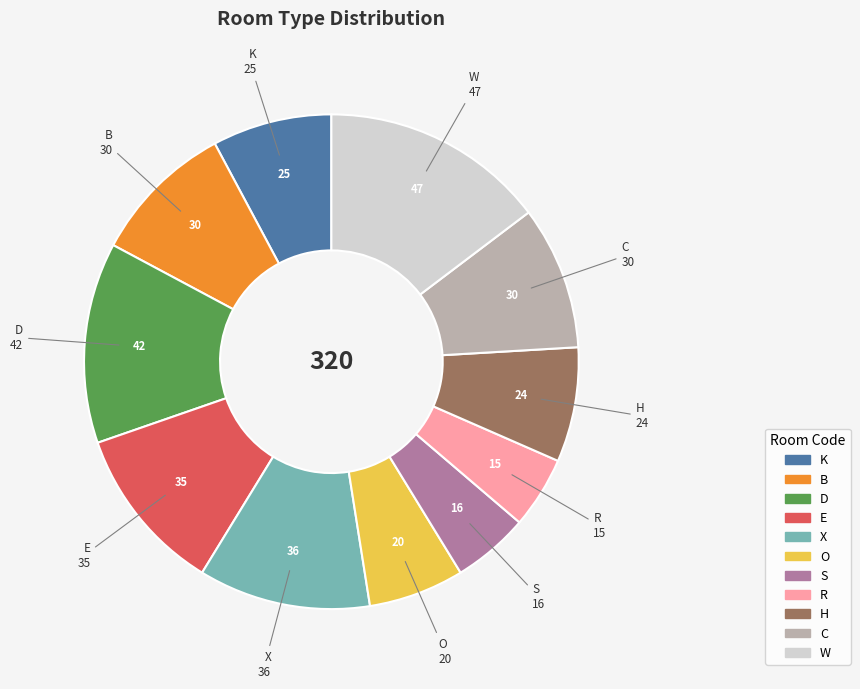

Do R and H together represent more than half of the pie?

No